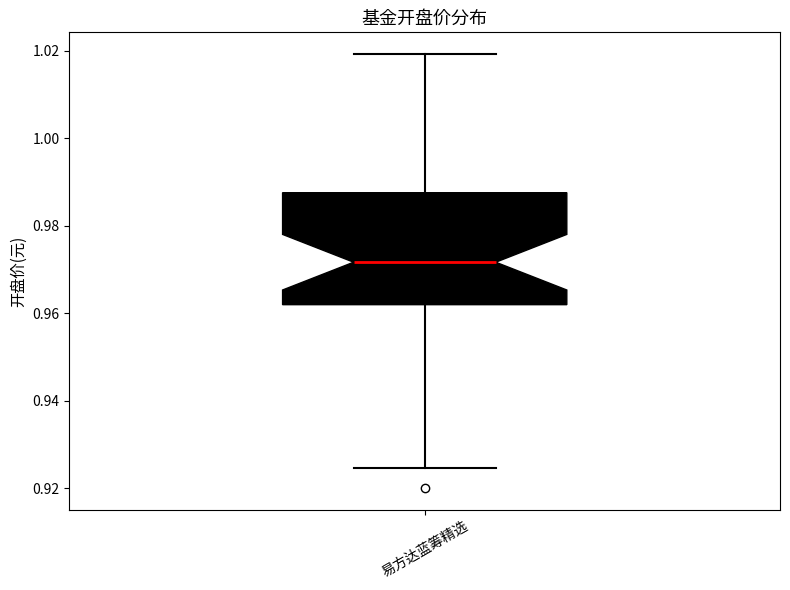

Transcribe this box plot: give where the median line is, the range the box spans, and where the two whiskers end, as read against the y-axis. The values are not printed on the chart, so give them approximately, as read against the axis.

median 0.972, box 0.962 to 0.988, whiskers 0.924 to 1.020